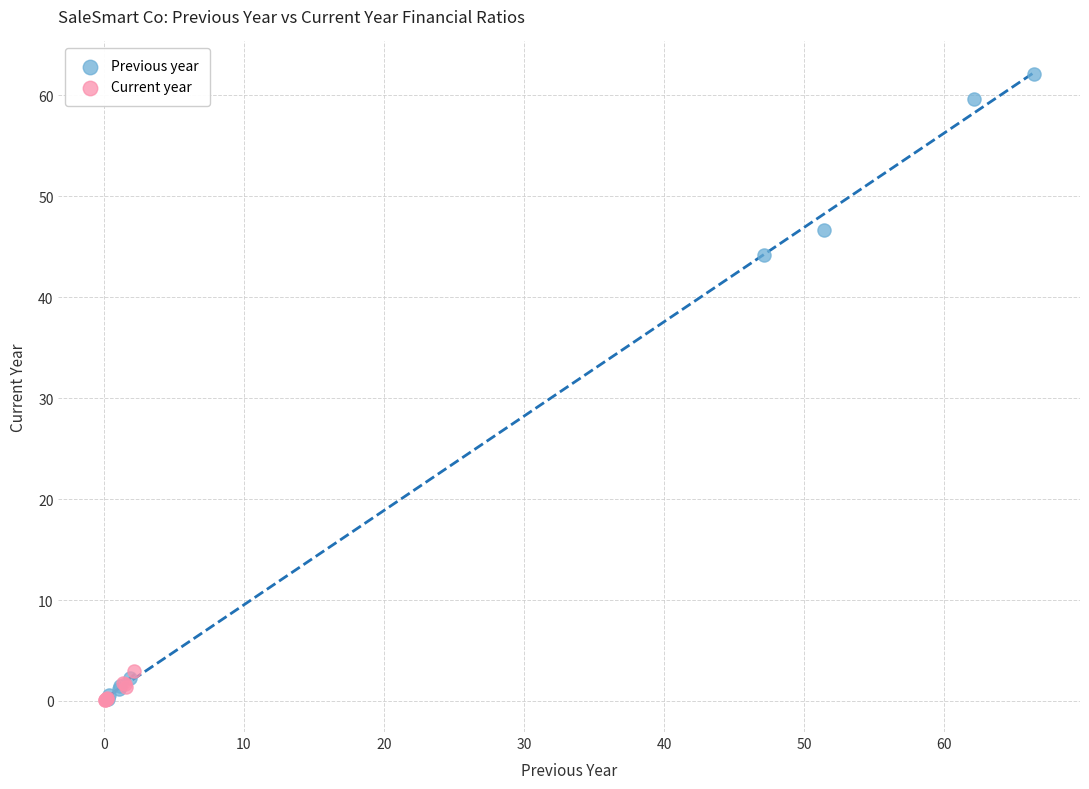

Which series contains the highest Y value?

Previous year